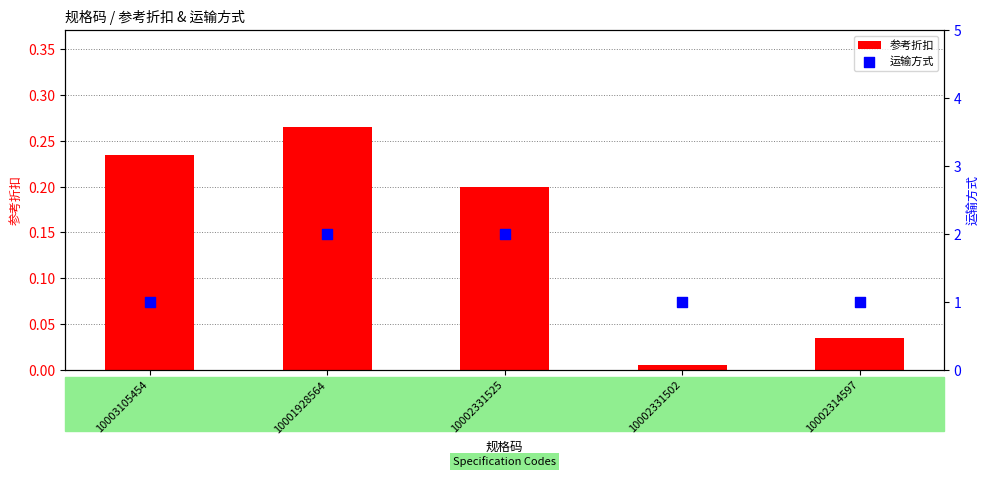

What is the total value across all series at 10002314597?

1.0